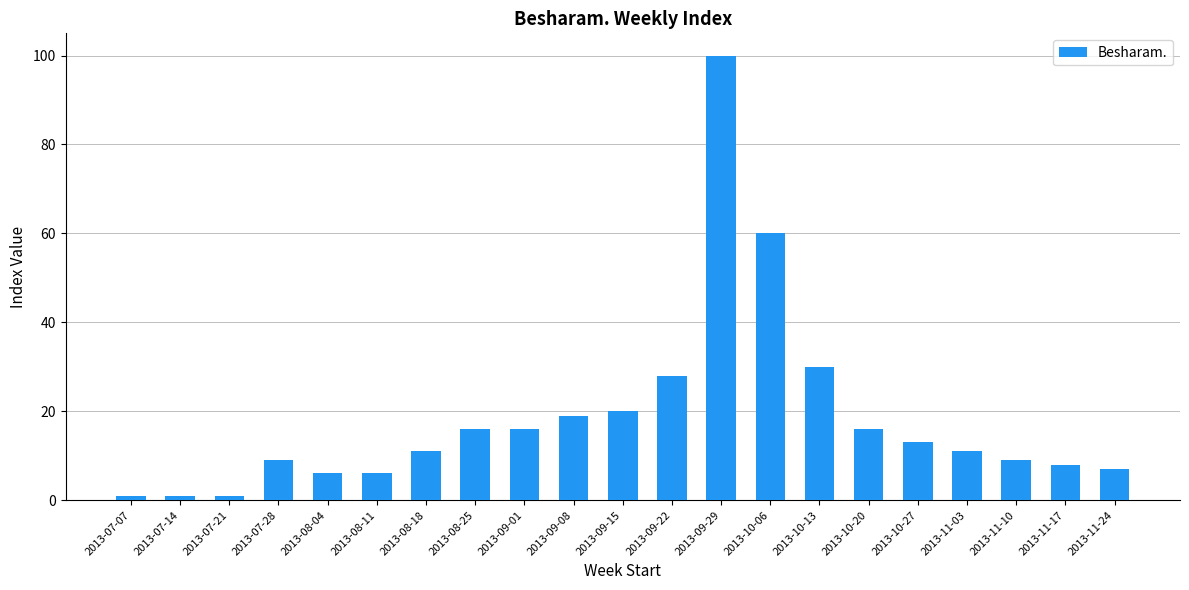

What is the value of the 11th bar from the left?

20